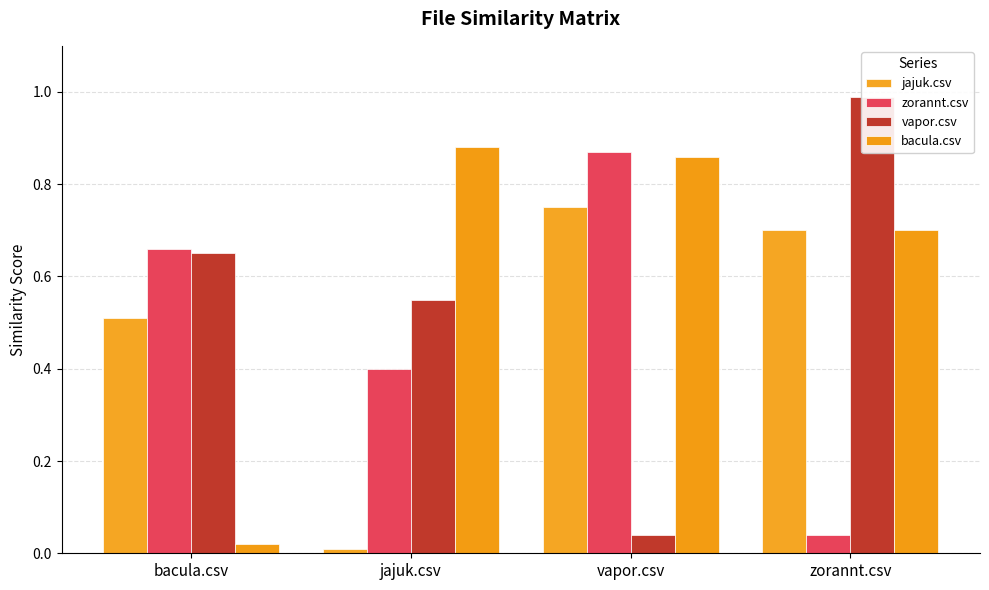

Reading right to left, what are all the values shown in this chart?

jajuk.csv: zorannt.csv=0.7	vapor.csv=0.8	jajuk.csv=0.0	bacula.csv=0.5
zorannt.csv: zorannt.csv=0.0	vapor.csv=0.9	jajuk.csv=0.4	bacula.csv=0.7
vapor.csv: zorannt.csv=1.0	vapor.csv=0.0	jajuk.csv=0.6	bacula.csv=0.7
bacula.csv: zorannt.csv=0.7	vapor.csv=0.9	jajuk.csv=0.9	bacula.csv=0.0